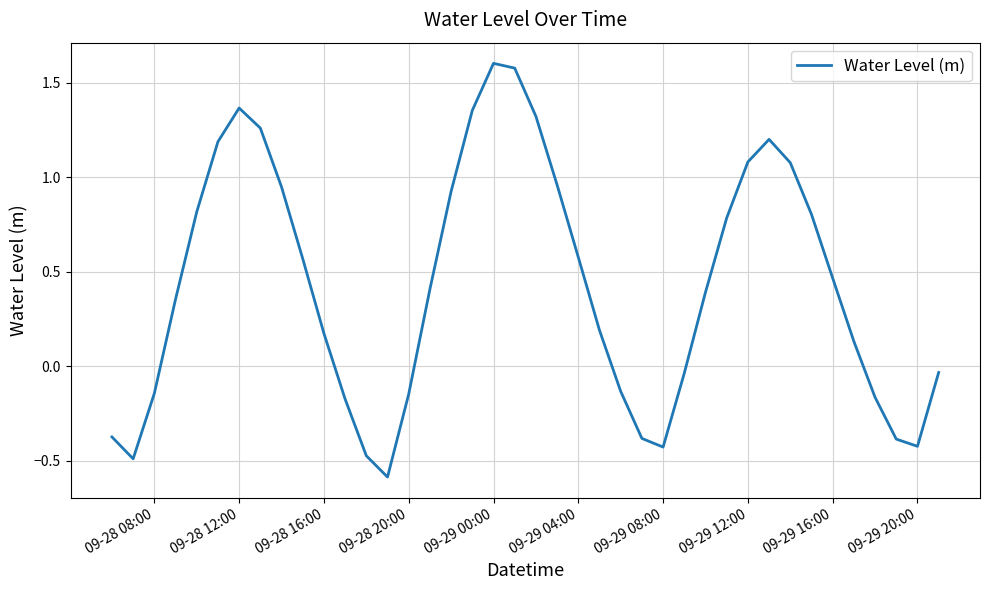

What is the maximum value shown in the chart?

1.6